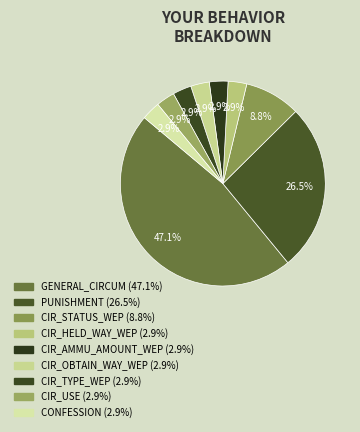

How many slices are in this pie chart?

9